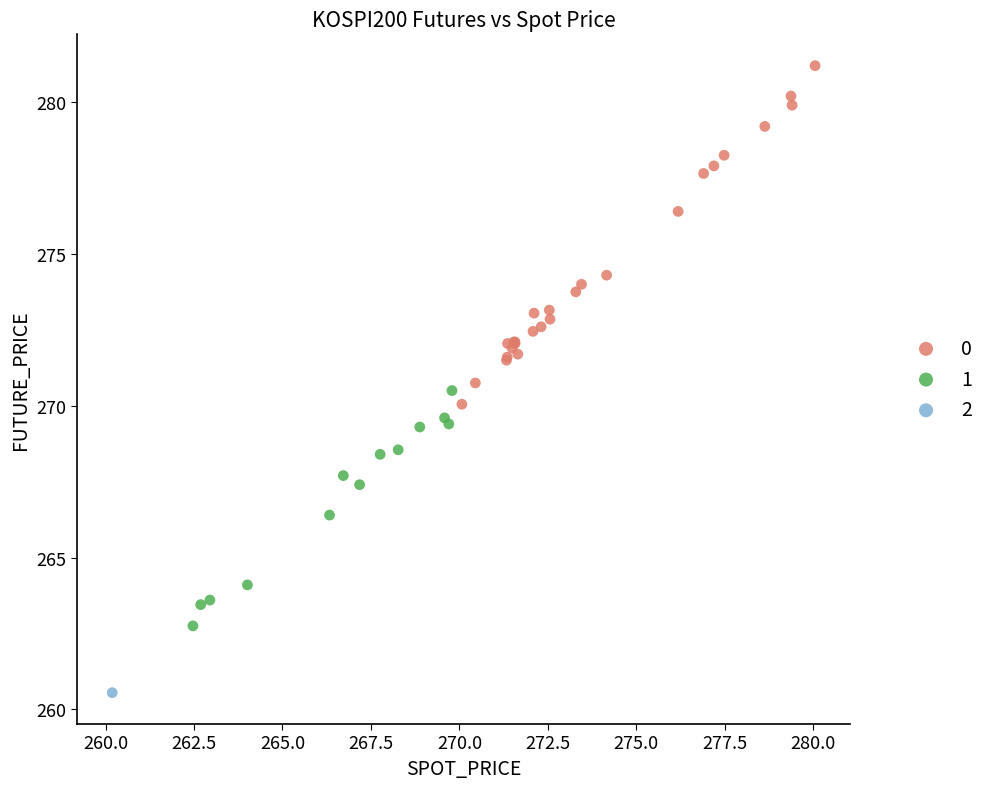

Which series contains the lowest Y value?

2